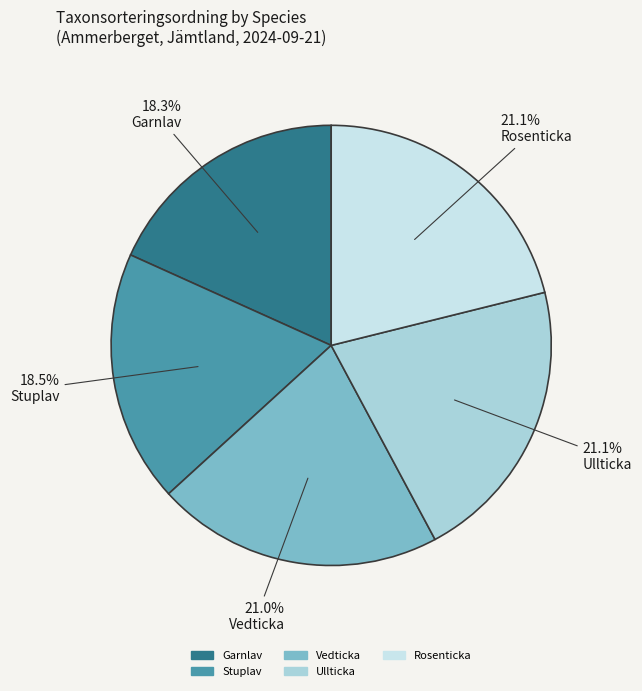

What portion of the pie excludes Rosenticka?

78.9%